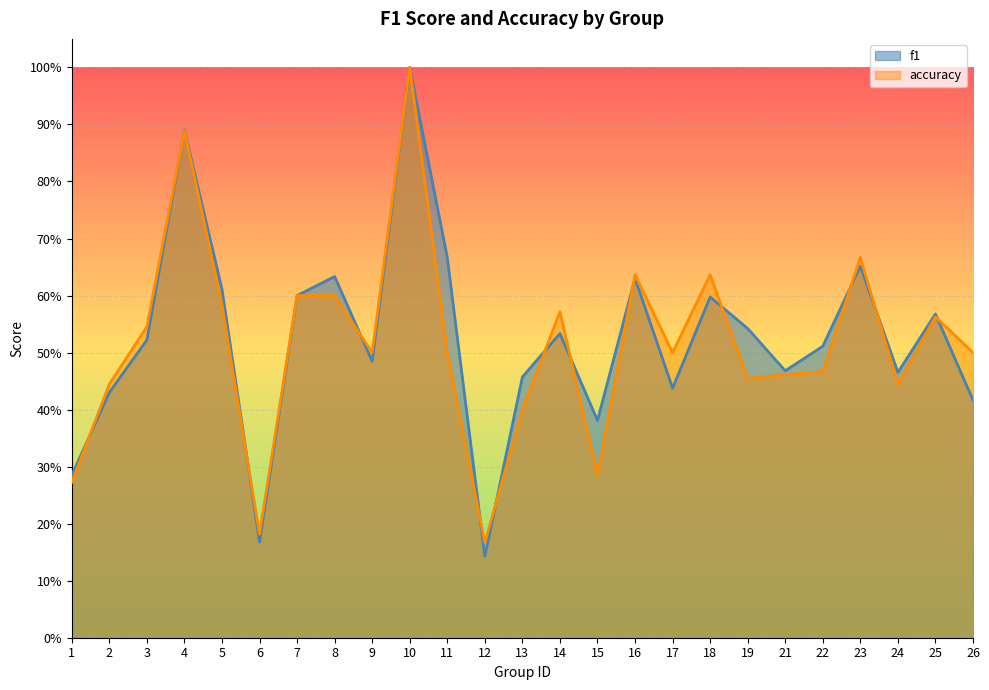

True or false: f1 and accuracy cross at least once.

True